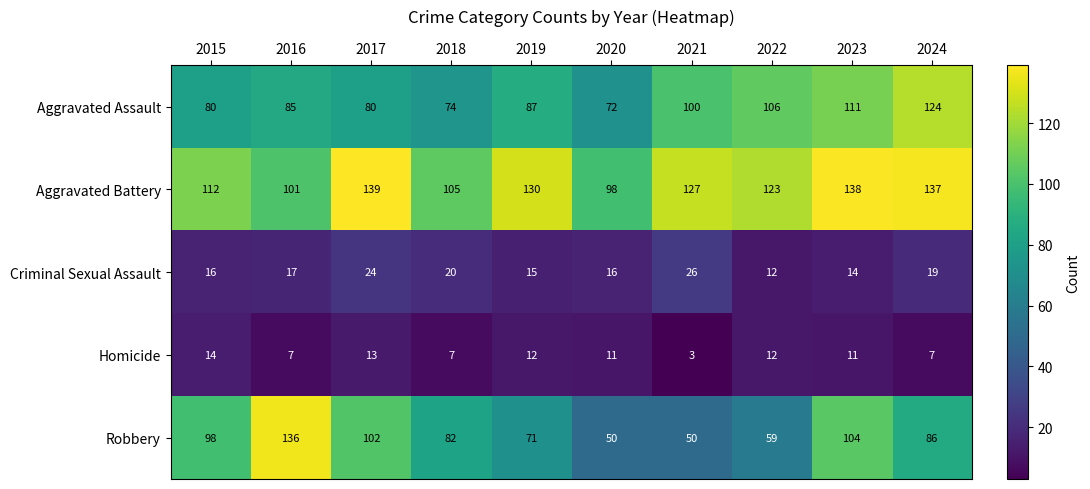

Which series has the largest total across all categories?

Aggravated Battery